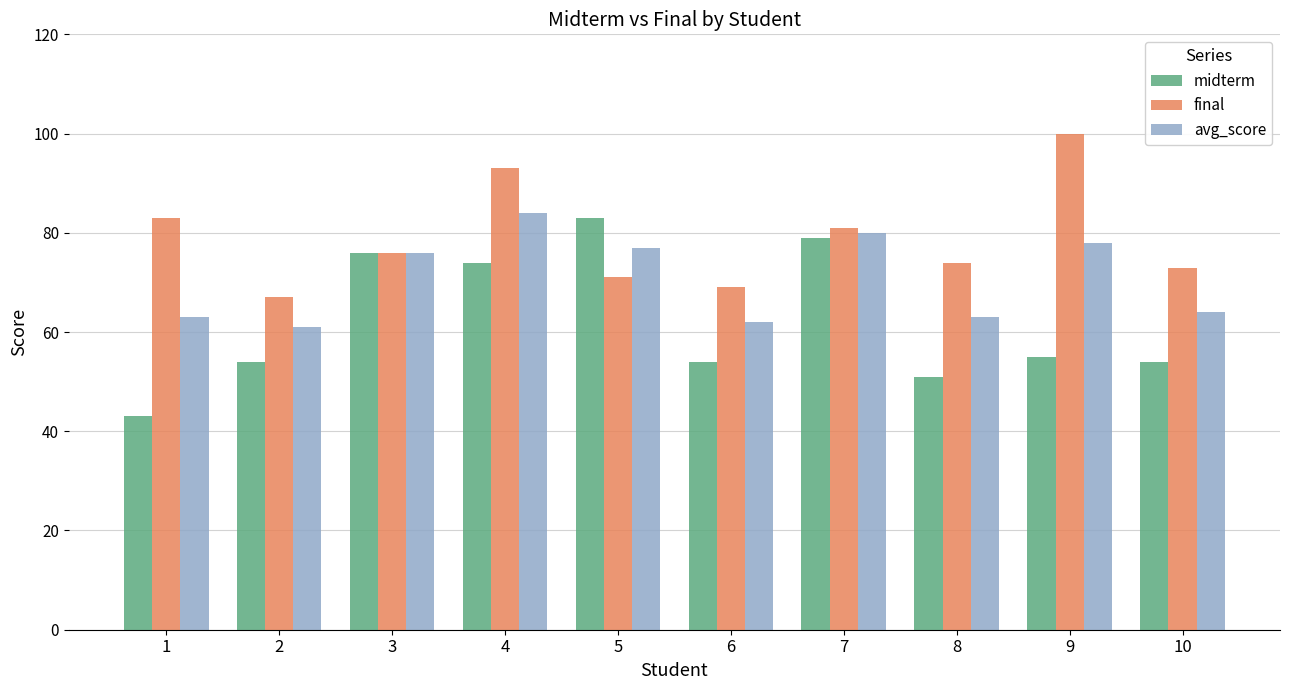

Which series has the largest total across all categories?

final